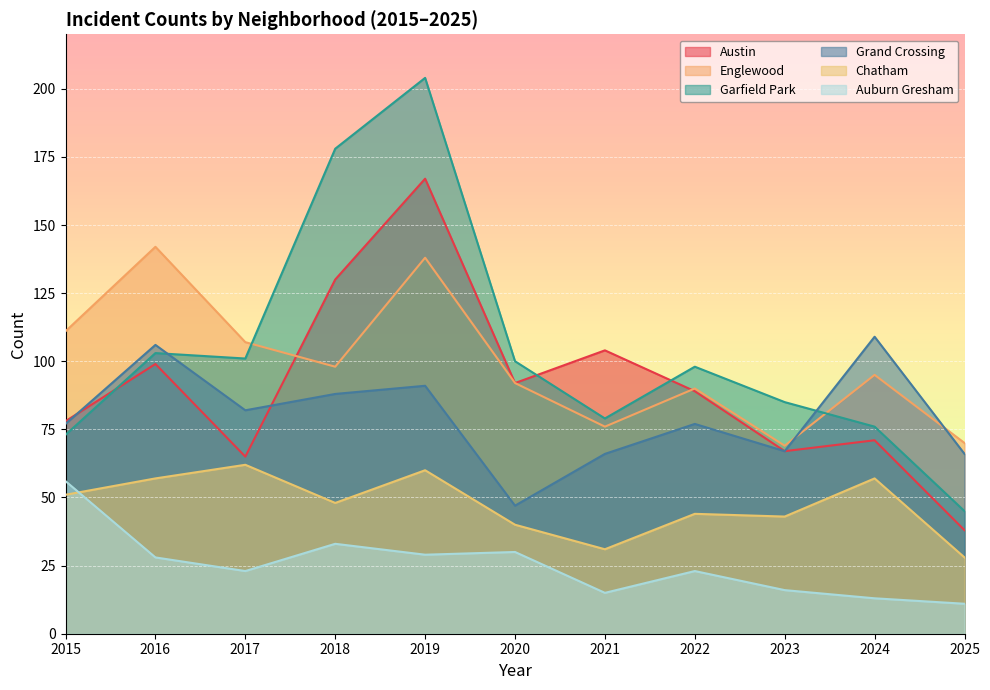

Which series ends up on top after the final intersection of Austin and Englewood?

Englewood